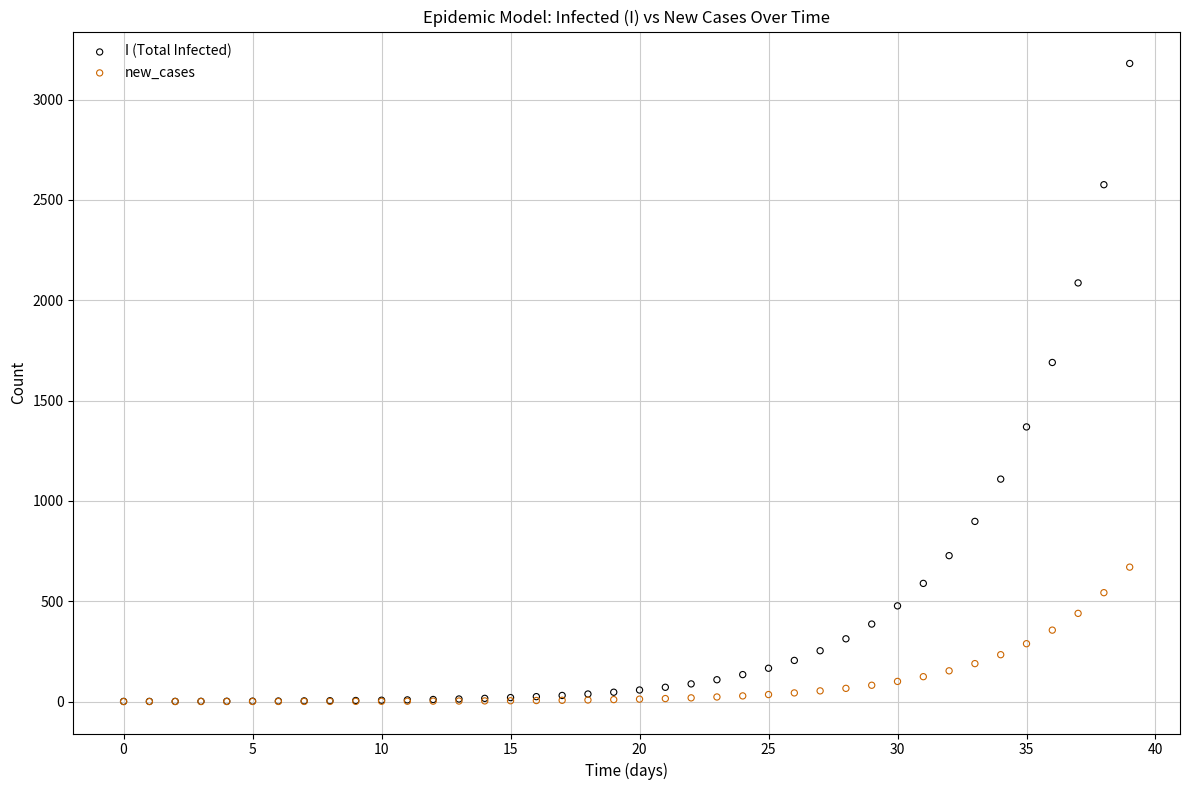

Across all series, what Y value is closest to 1589?

1689.8